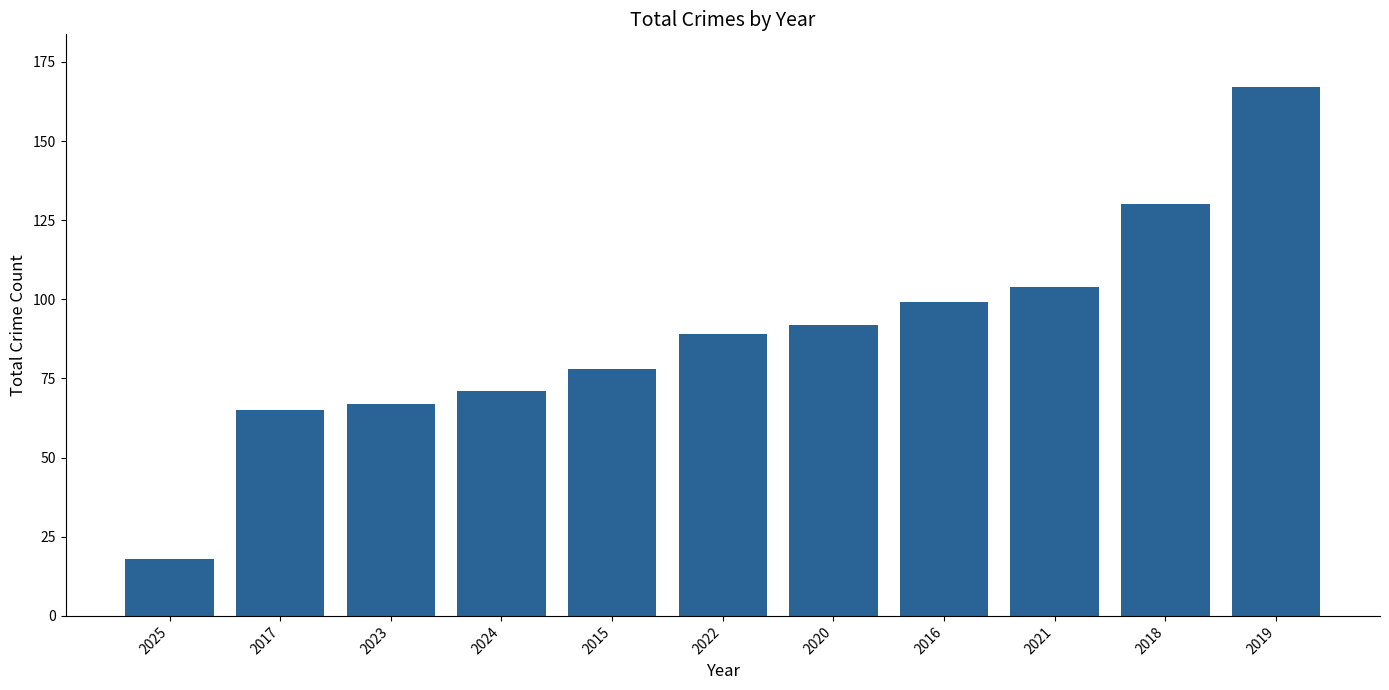

What is the ratio of the value at 2024 to the value at 2018?

0.5